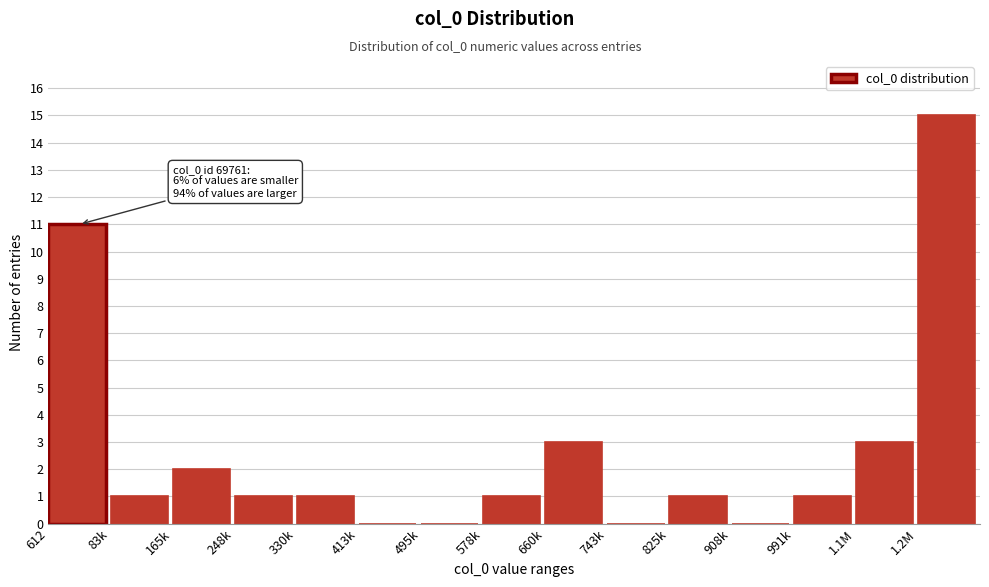

Reading right to left, extract all data points from this chart.

1.2M=15	1.1M=3	991k=1	908k=0	825k=1	743k=0	660k=3	578k=1	495k=0	413k=0	330k=1	248k=1	165k=2	83k=1	612=11